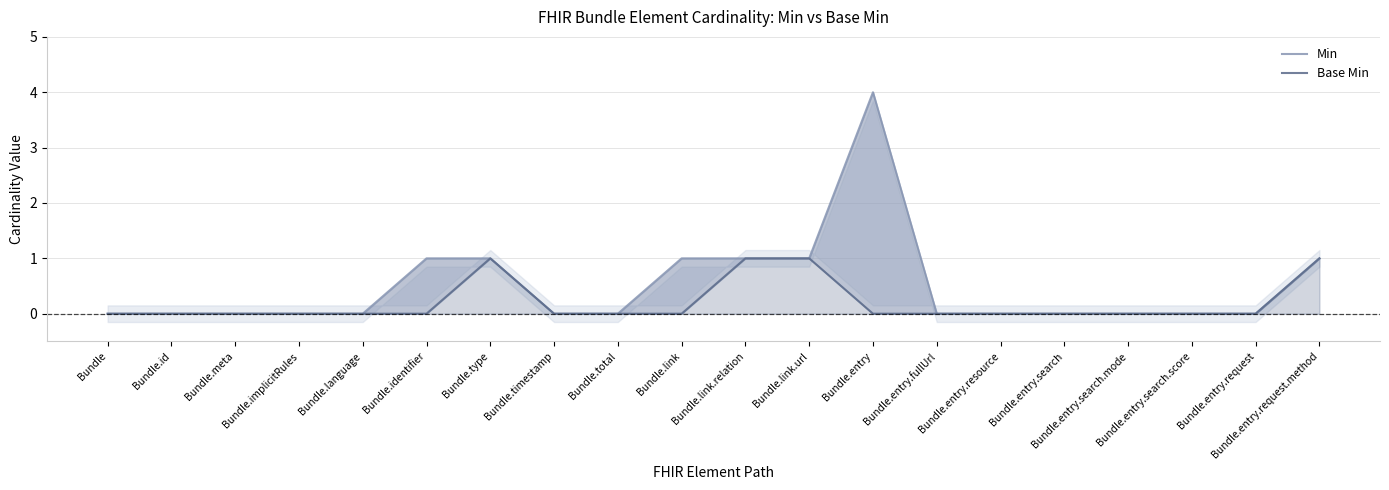

What is the sum of all Min values?

10